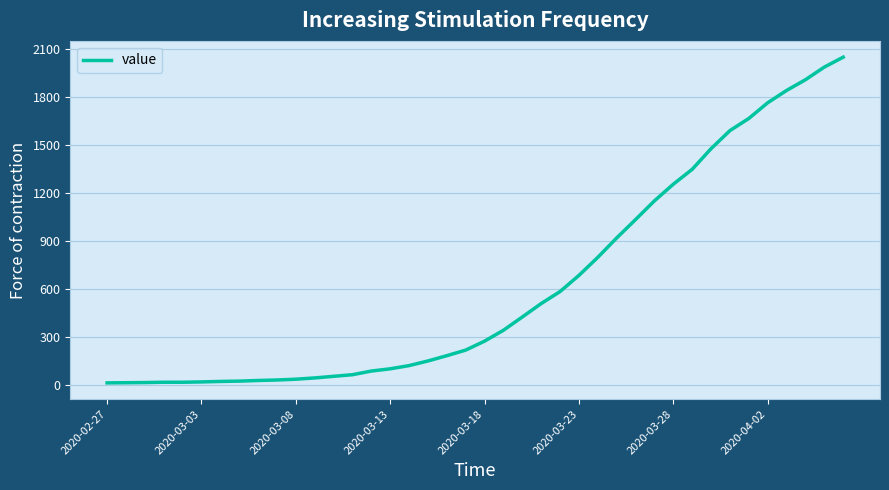

What is the maximum value shown in the chart?

2049